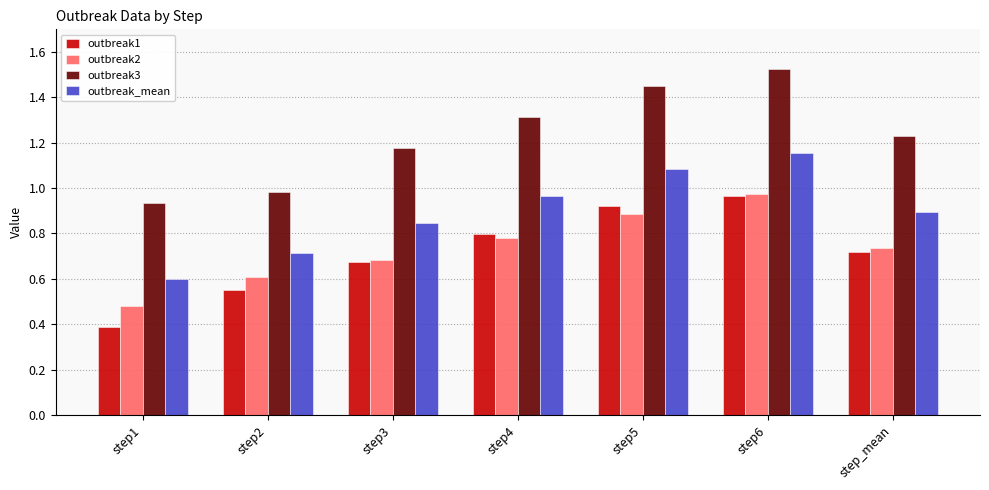

List the labels in order of outbreak2 value, smallest first.

step1, step2, step3, step_mean, step4, step5, step6